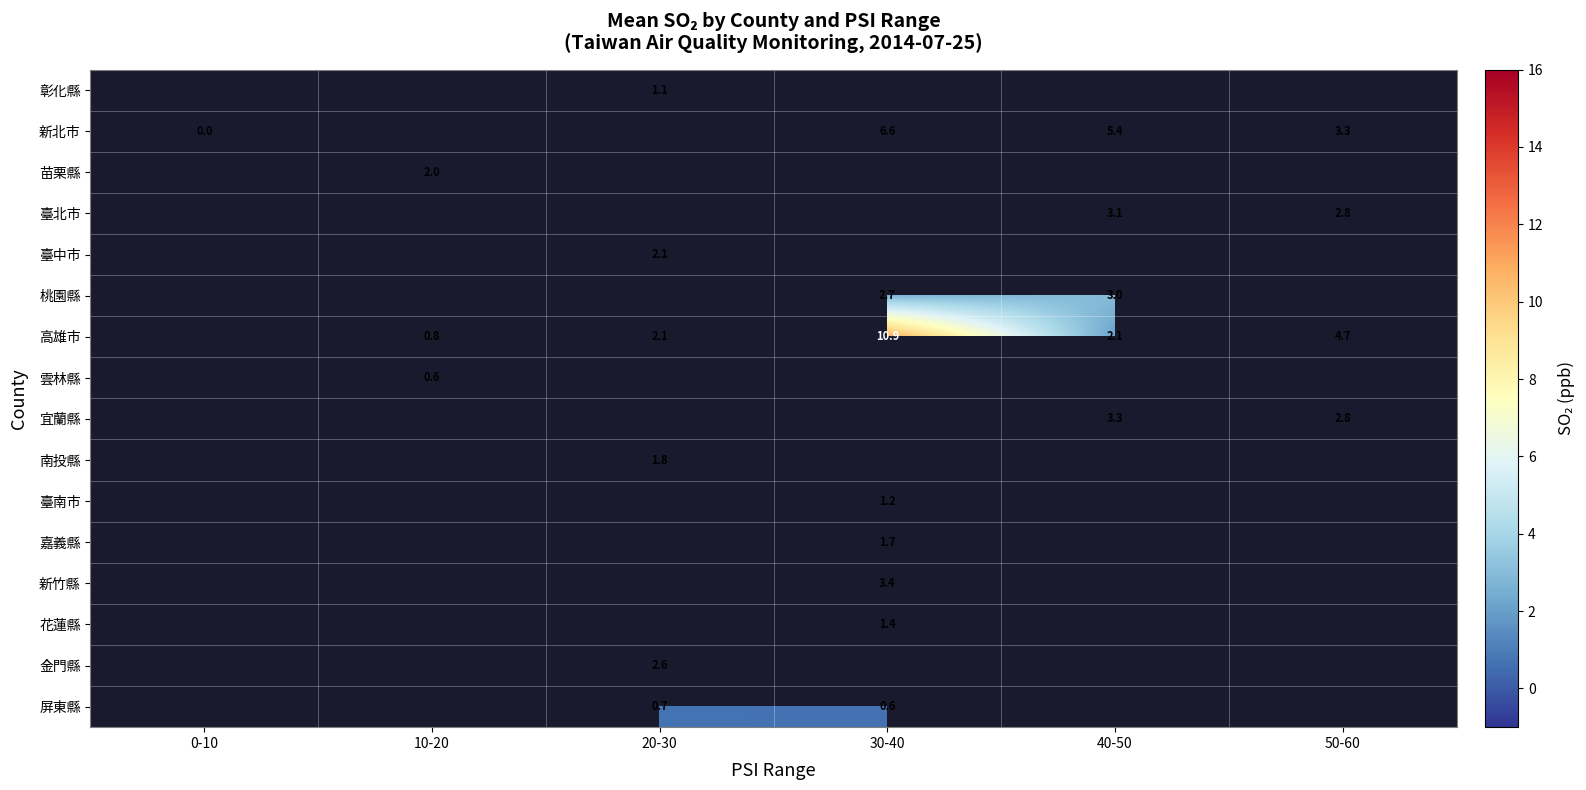

Is the value of 屏東縣 at 20-30 greater than the value of 南投縣 at 20-30?

No